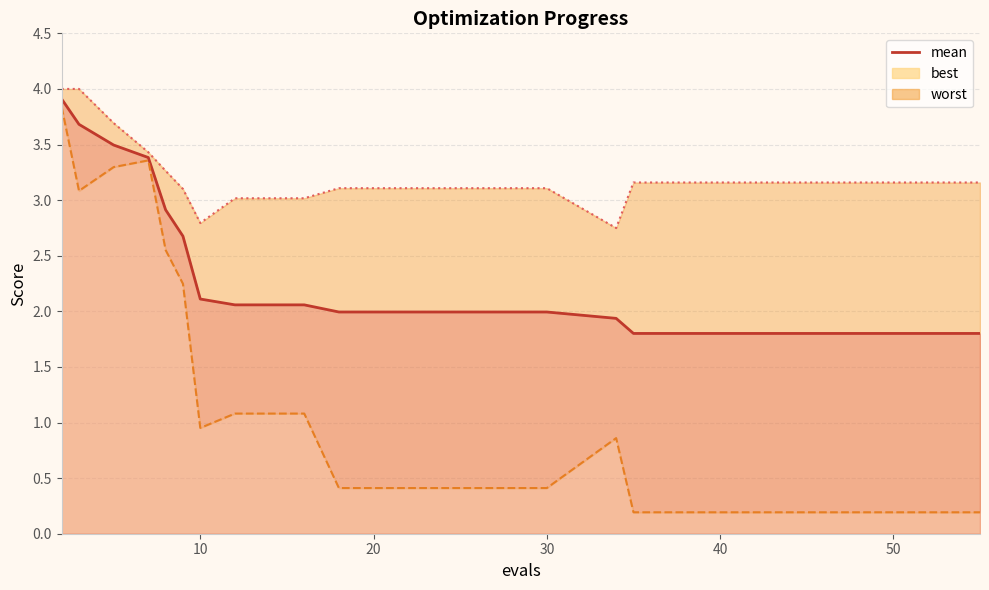

What is the average value?

2.4